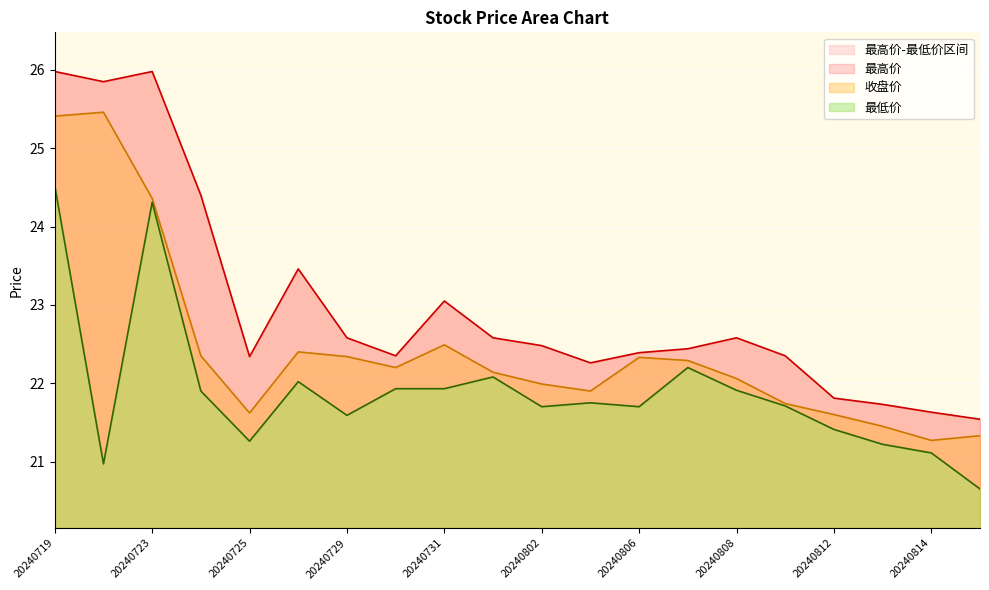

Is the value of 收盘价 at 20240723 greater than the value of 最高价 at 20240807?

Yes